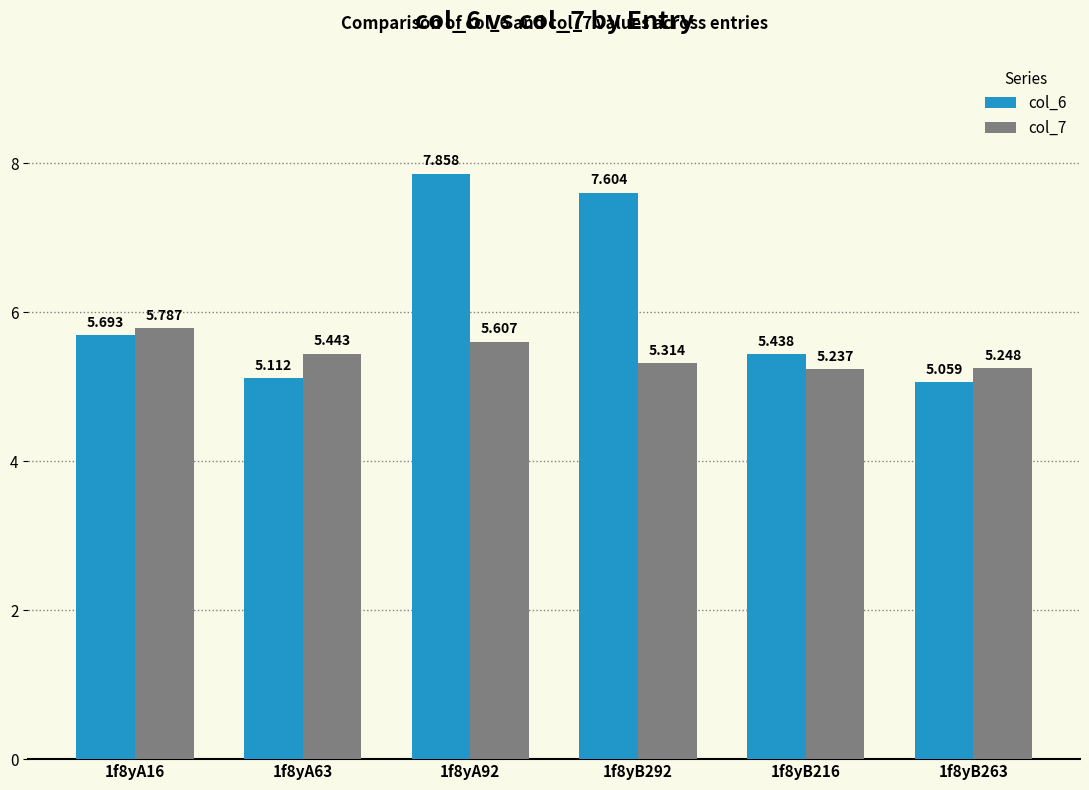

Is the value of col_6 at 1f8yB292 greater than the value of col_7 at 1f8yB216?

Yes